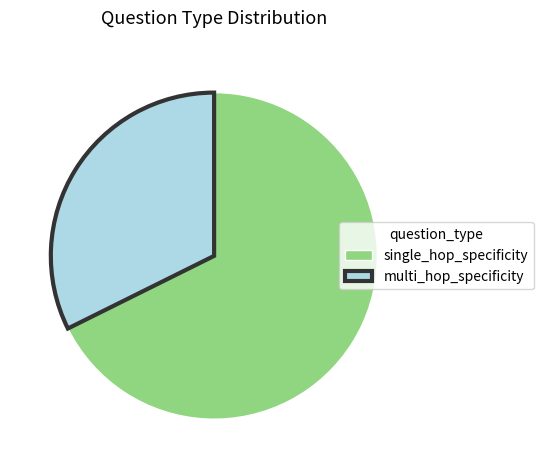

Which has a higher value, single_hop_specificity or multi_hop_specificity?

single_hop_specificity